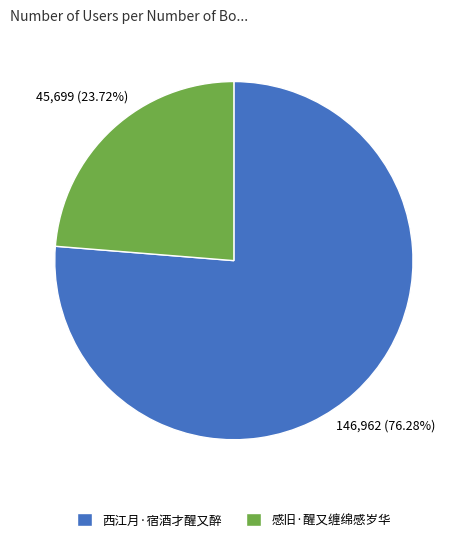

Which has a higher value, 感旧·醒又缠绵感岁华 or 西江月·宿酒才醒又醉?

西江月·宿酒才醒又醉